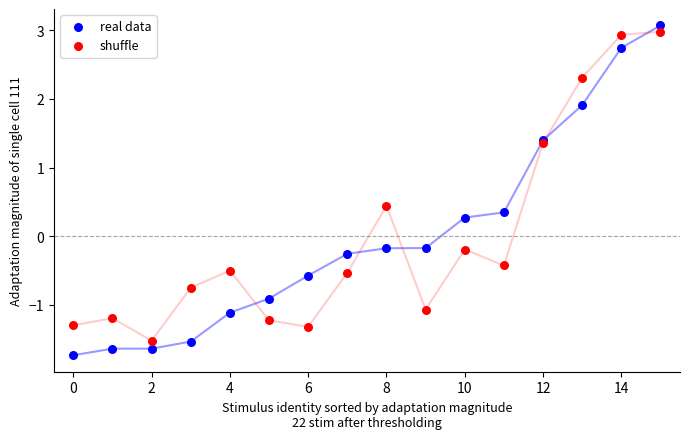

Which series contains the lowest Y value?

real data